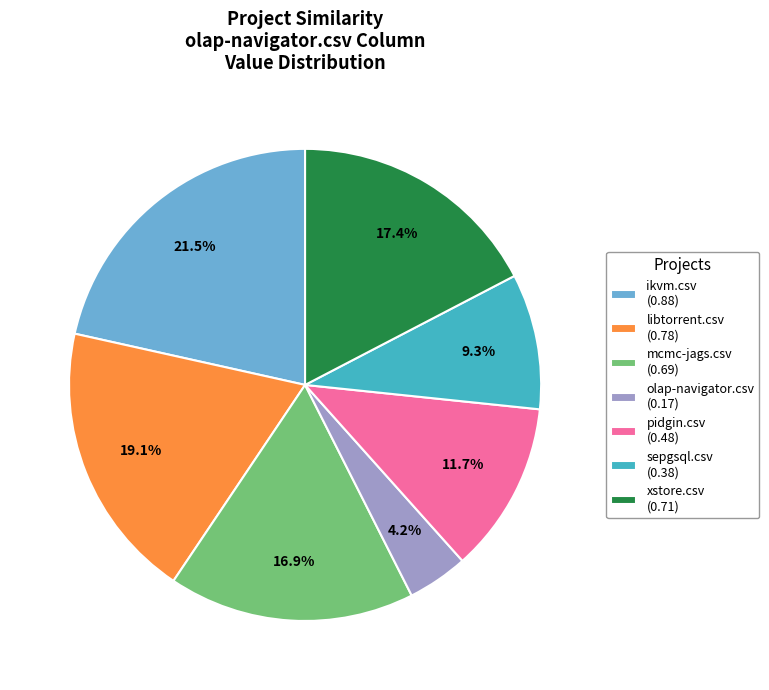

To the nearest percent, what portion does mcmc-jags.csv represent?

17%